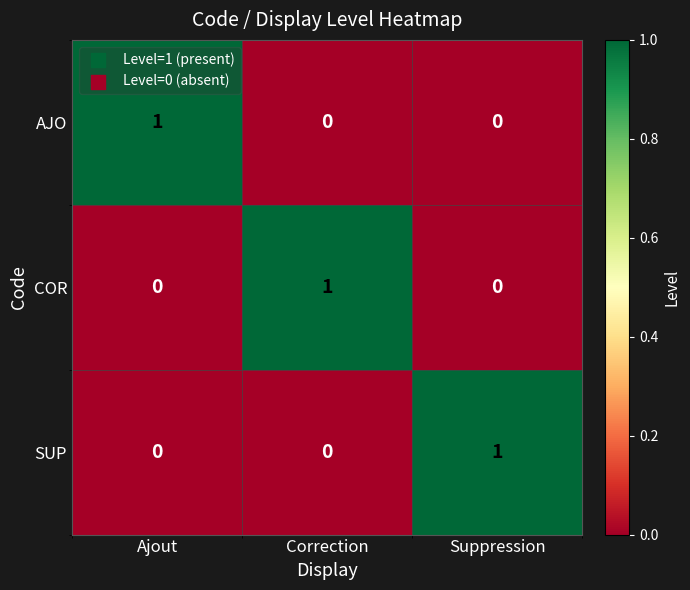

At how many categories does at least one series exceed 0?

3